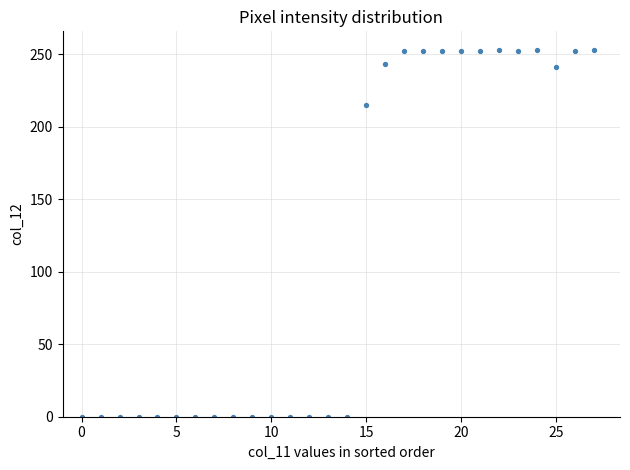

What Y value in the scatter plot is closest to 126?

215